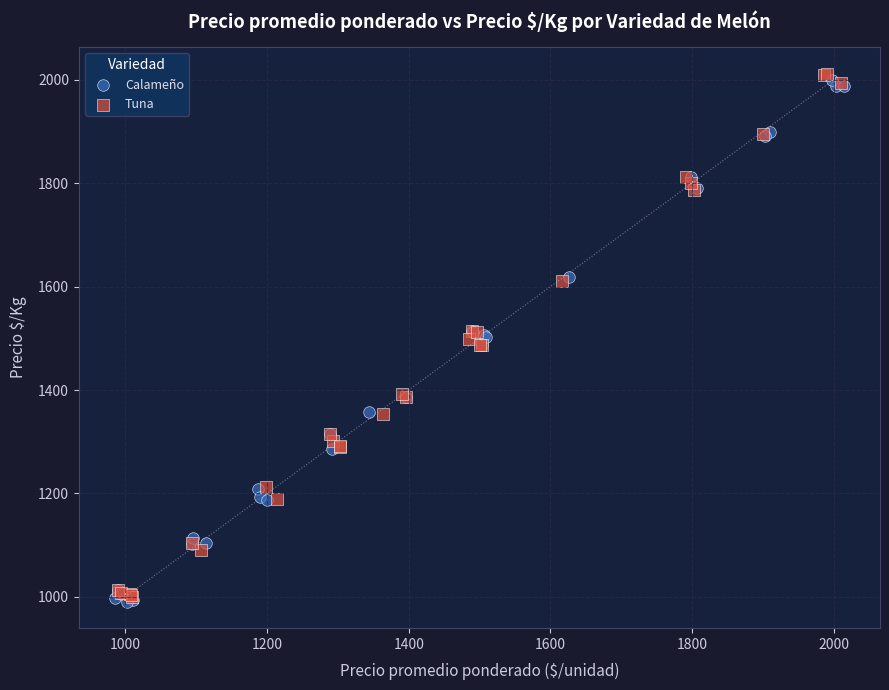

What are all the series names shown in the legend?

Calameño, Tuna